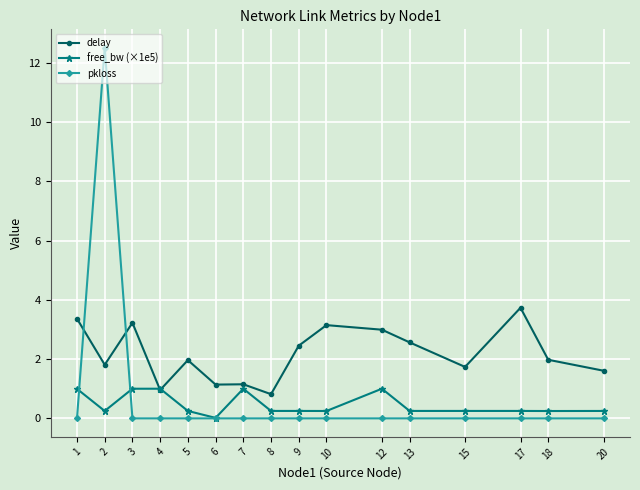

Rank the series by their average value, from highest to lowest.

delay, pkloss, free_bw (×1e5)